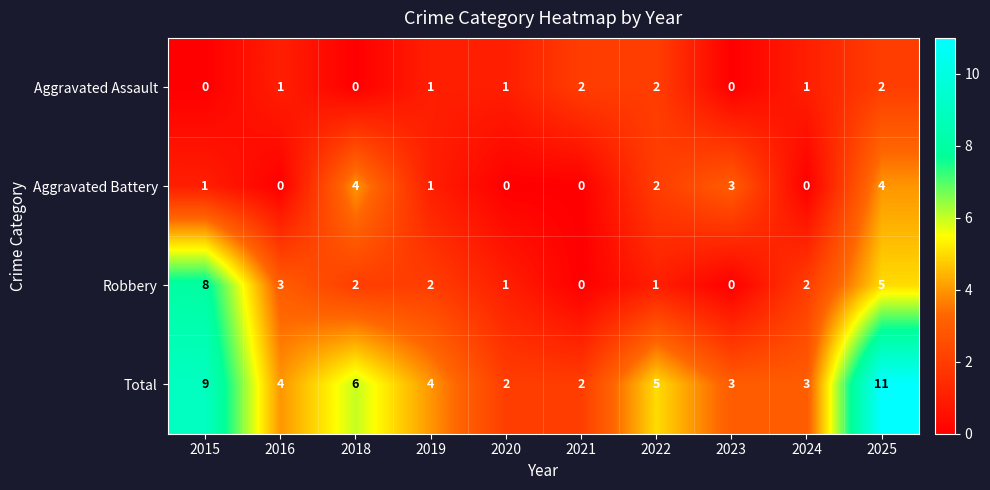

Between 2020 and 2025, which series saw the biggest shift?

Total